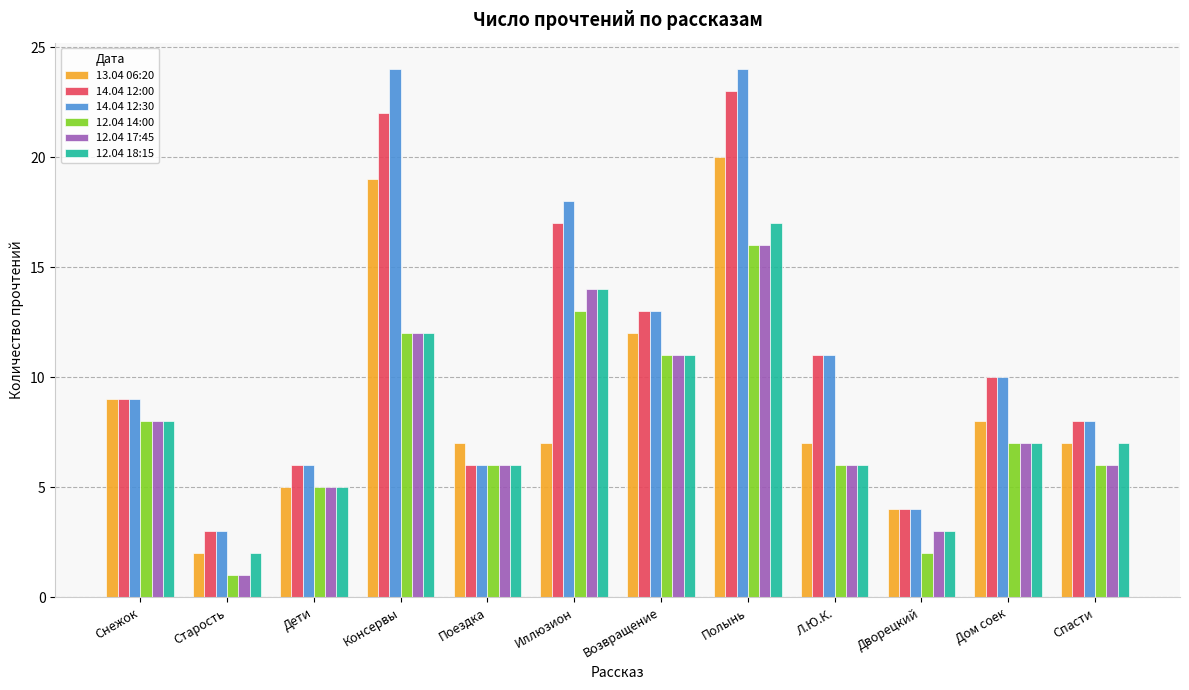

What is the label of the 7th bar from the left?

Возвращение